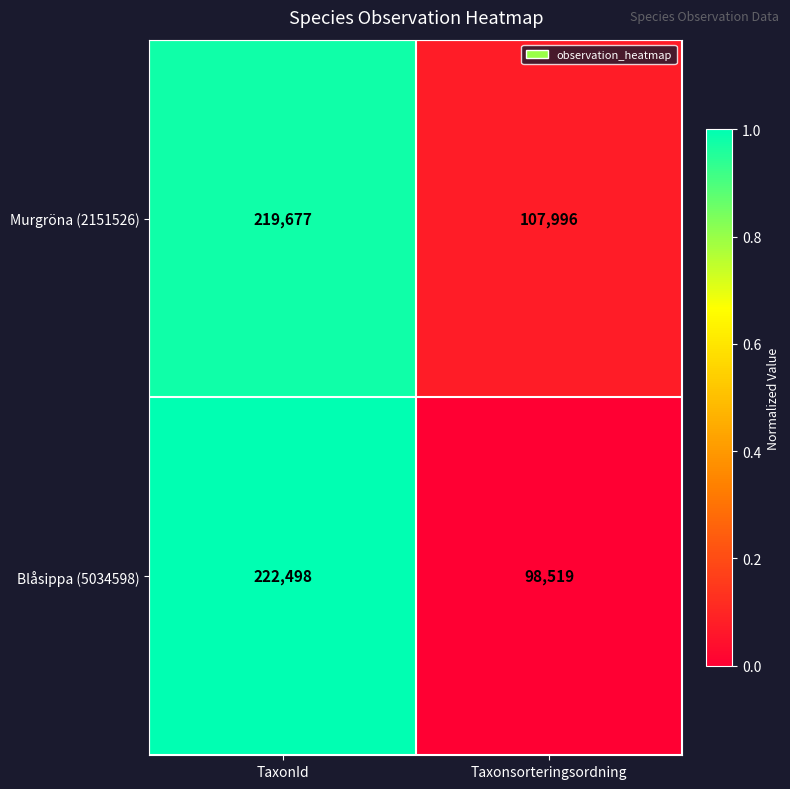

Is it true that Murgröna (2151526) equals 107996 at Taxonsorteringsordning?

True